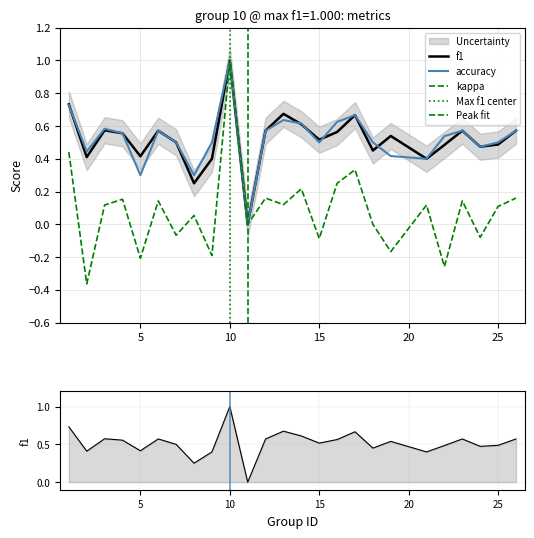

True or false: kappa and f1 cross at least once.

False